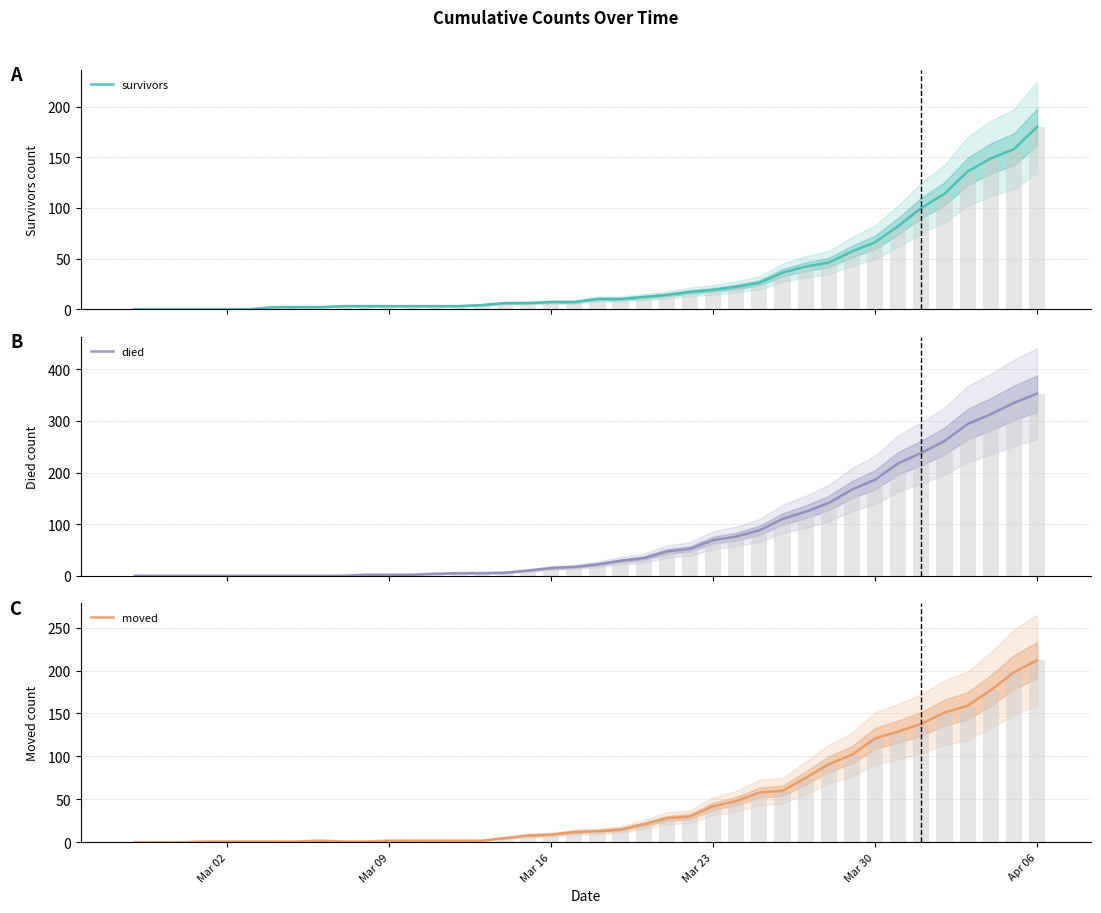

How many bars are there in total?

120